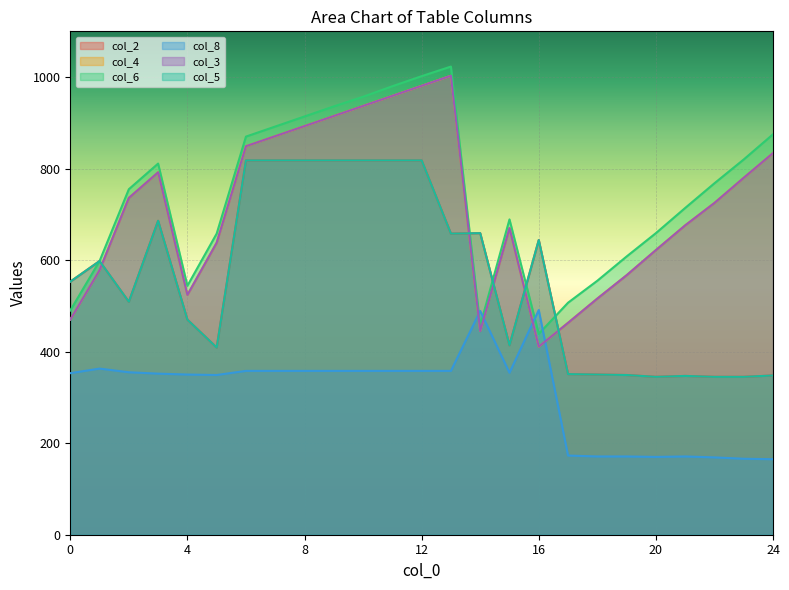

Rank the series at 7 from lowest to highest value.

col_8, col_2, col_5, col_4, col_3, col_6